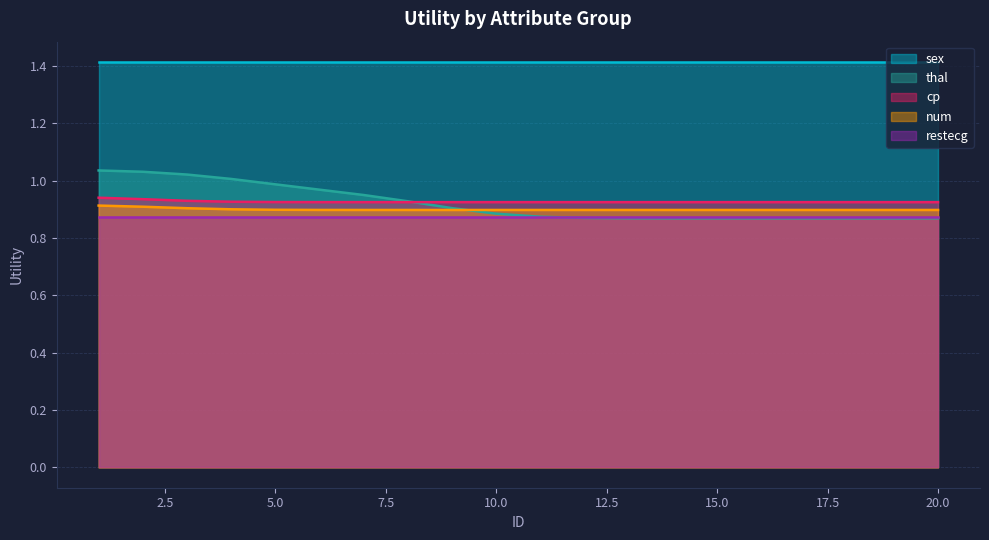

At how many categories does at least one series exceed 0?

20